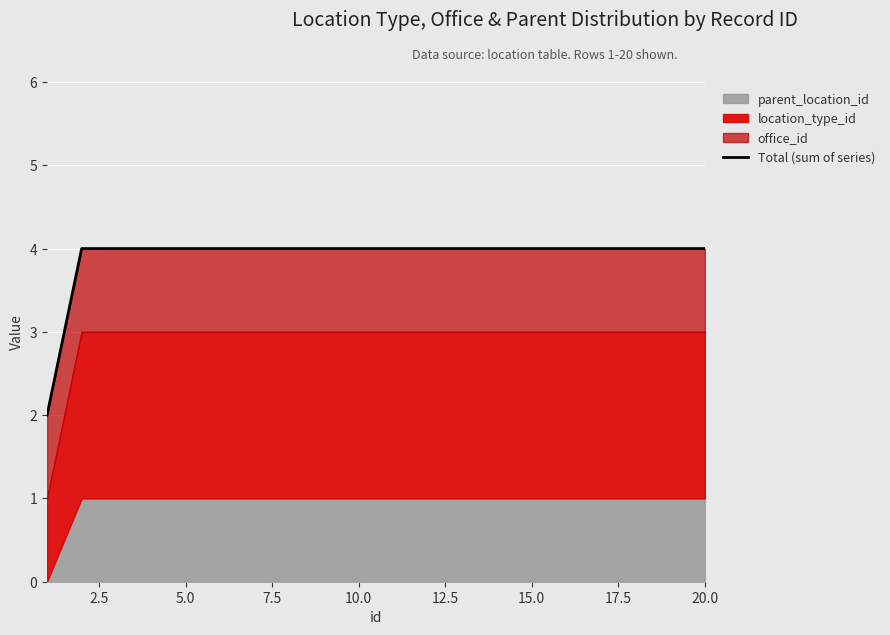

The value at 5.0 is 4. True or false?

True